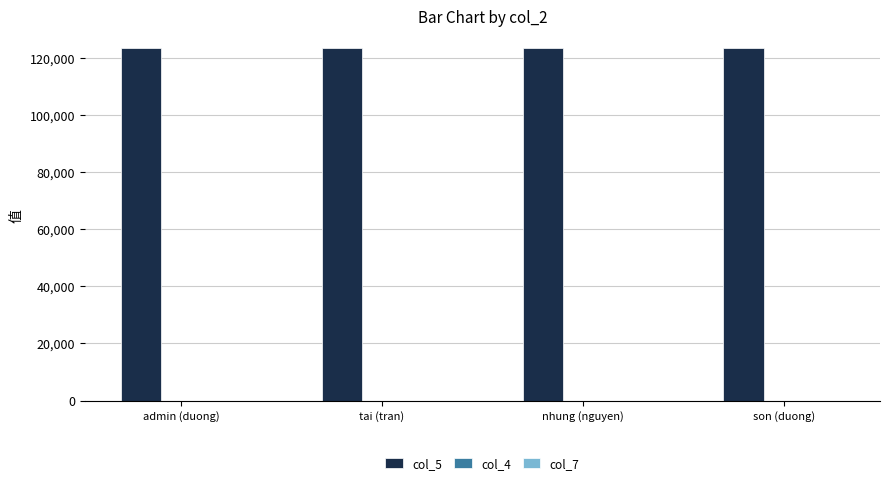

What is the difference between the col_5 values at admin (duong) and tai (tran)?

2